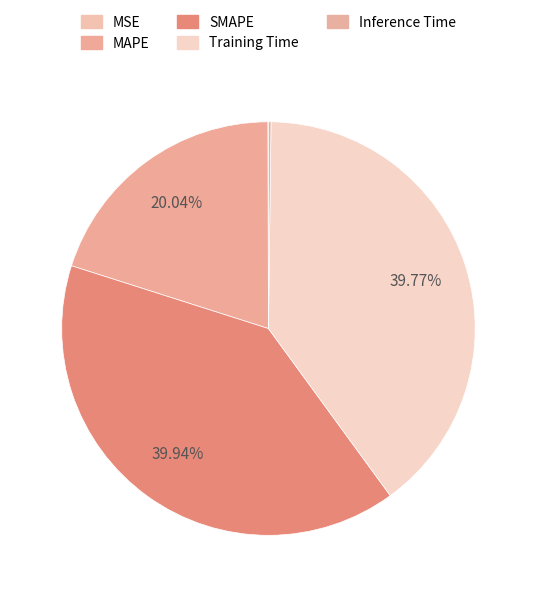

Rank the categories by value from highest to lowest.

SMAPE, Training Time, MAPE, Inference Time, MSE